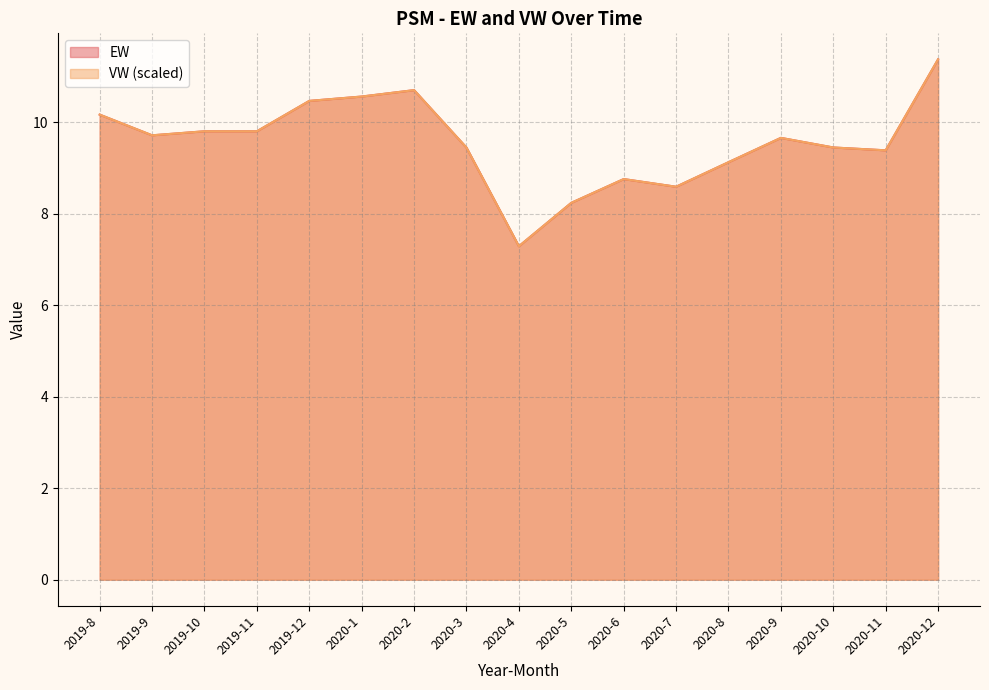

How many interior local valleys does the EW series have?

4